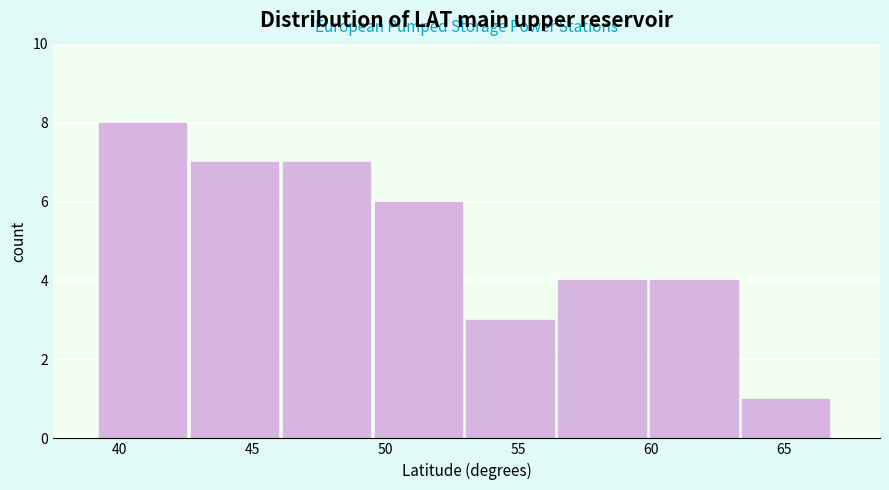

Reading left to right, list every bar in this chart as the range it spans on the x-axis followed by its height. Neither the bar edges nor the heights are printed on the chart, so give them approximately, as read against the axes.

39.0 to 42.5: 8
42.5 to 46.0: 7
46.0 to 49.5: 7
49.5 to 53.0: 6
53.0 to 56.5: 3
56.5 to 60.0: 4
60.0 to 63.5: 4
63.5 to 67.0: 1